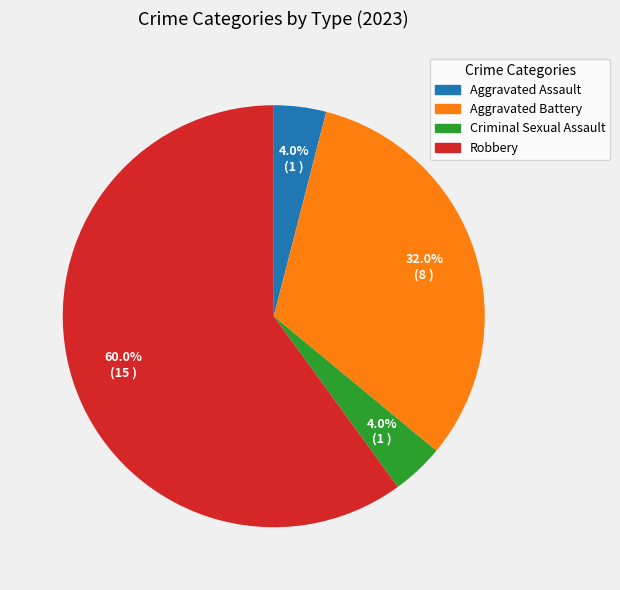

What is the ratio of the value at Robbery to the value at Aggravated Assault?

15.0